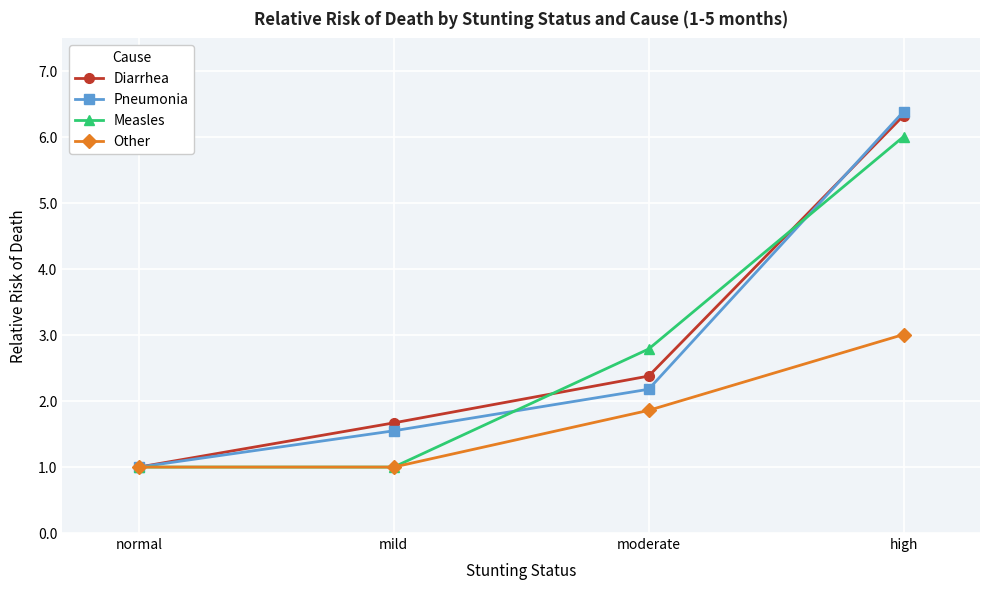

Reading left to right, list all the values displayed in this chart.

Diarrhea: 1.0	1.7	2.4	6.3
Pneumonia: 1.0	1.6	2.2	6.4
Measles: 1.0	1.0	2.8	6.0
Other: 1.0	1.0	1.9	3.0